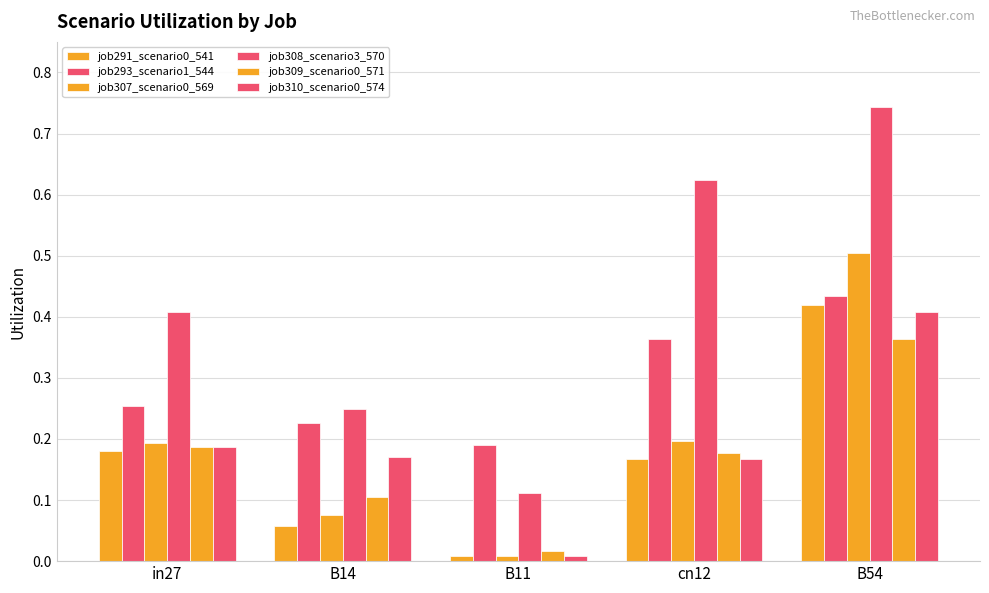

How many bars are there in total?

30